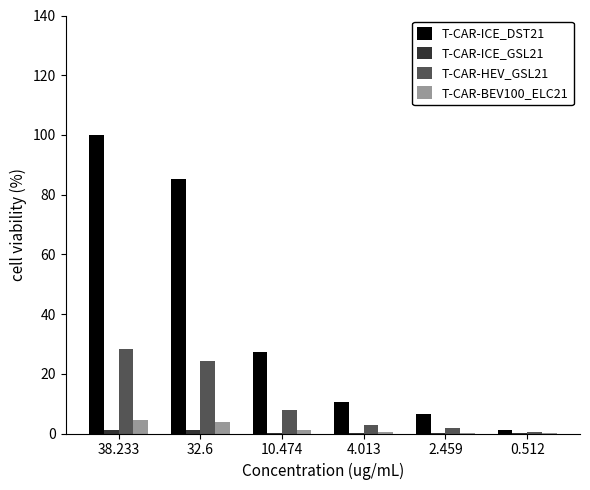

Is the value of T-CAR-ICE_DST21 at 10.474 greater than the value of T-CAR-HEV_GSL21 at 32.6?

Yes